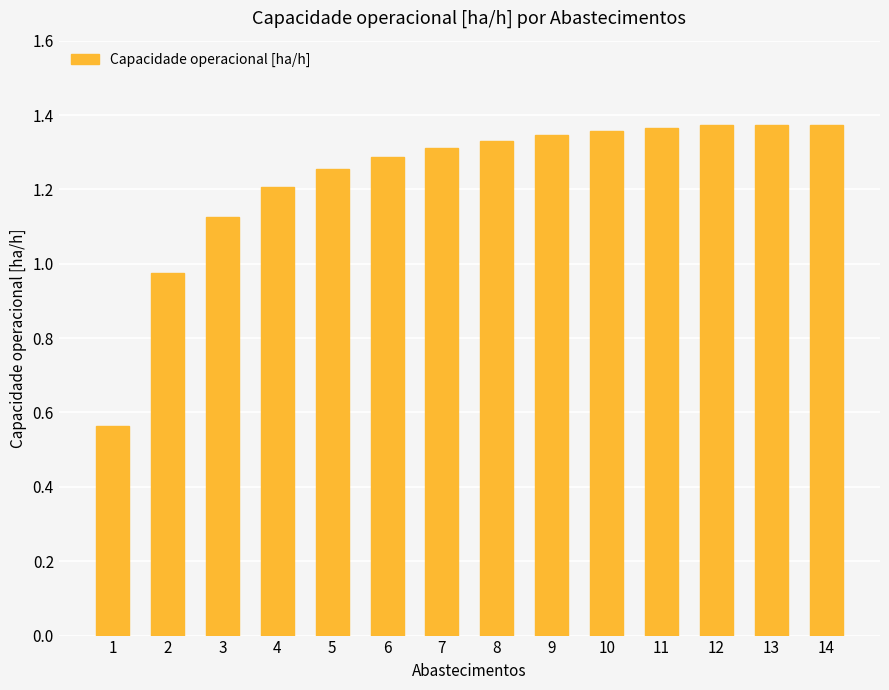

What is the average value?

1.2